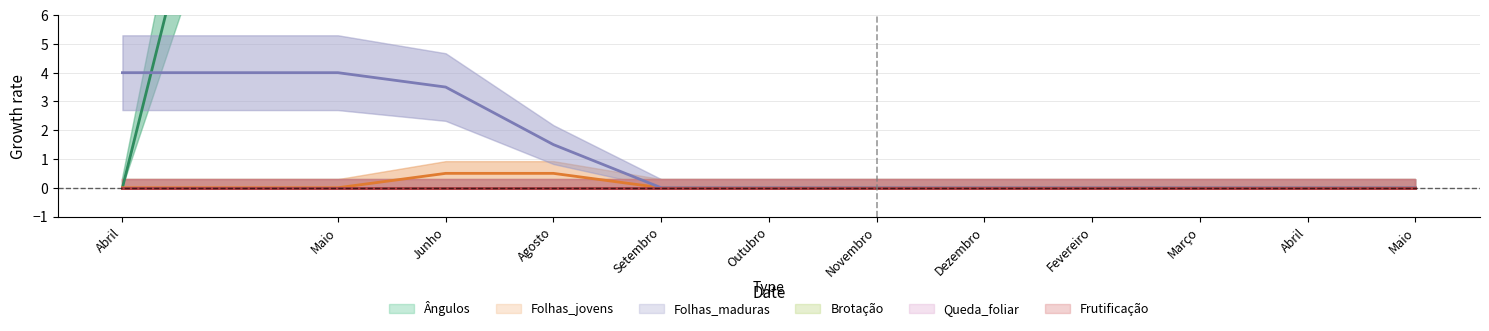

Rank the series by their maximum value, from highest to lowest.

Ângulos, Folhas_maduras, Folhas_jovens, Brotação, Queda_foliar, Frutificação